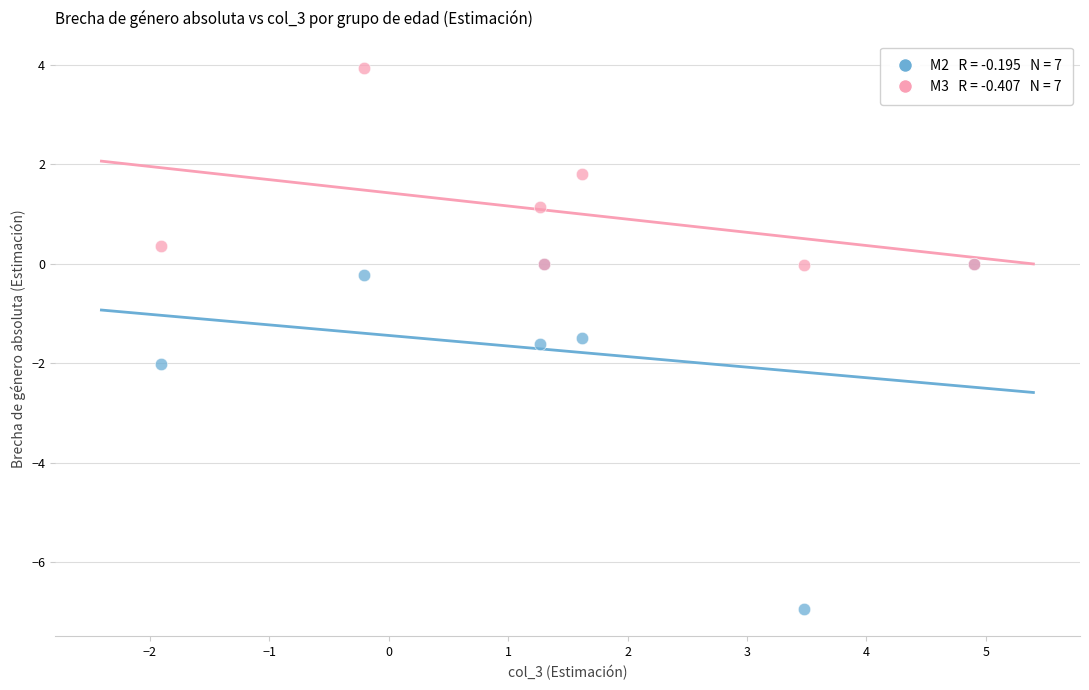

Across all series, what Y value is closest to -1?

-1.5